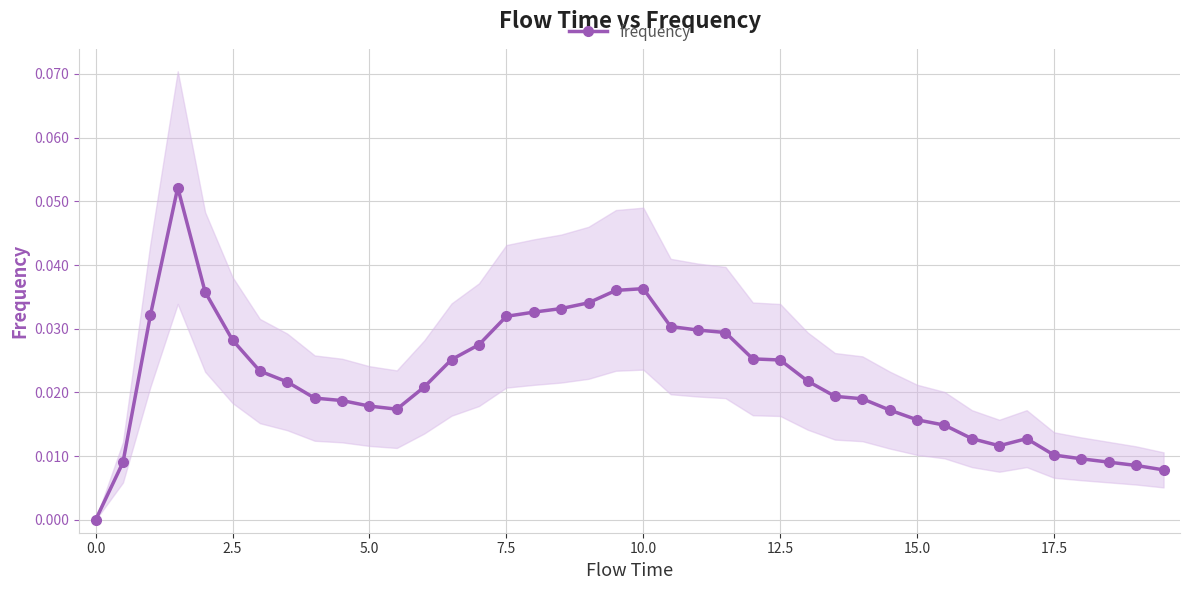

True or false: frequency has more than 2 points higher than both neighbors.

True